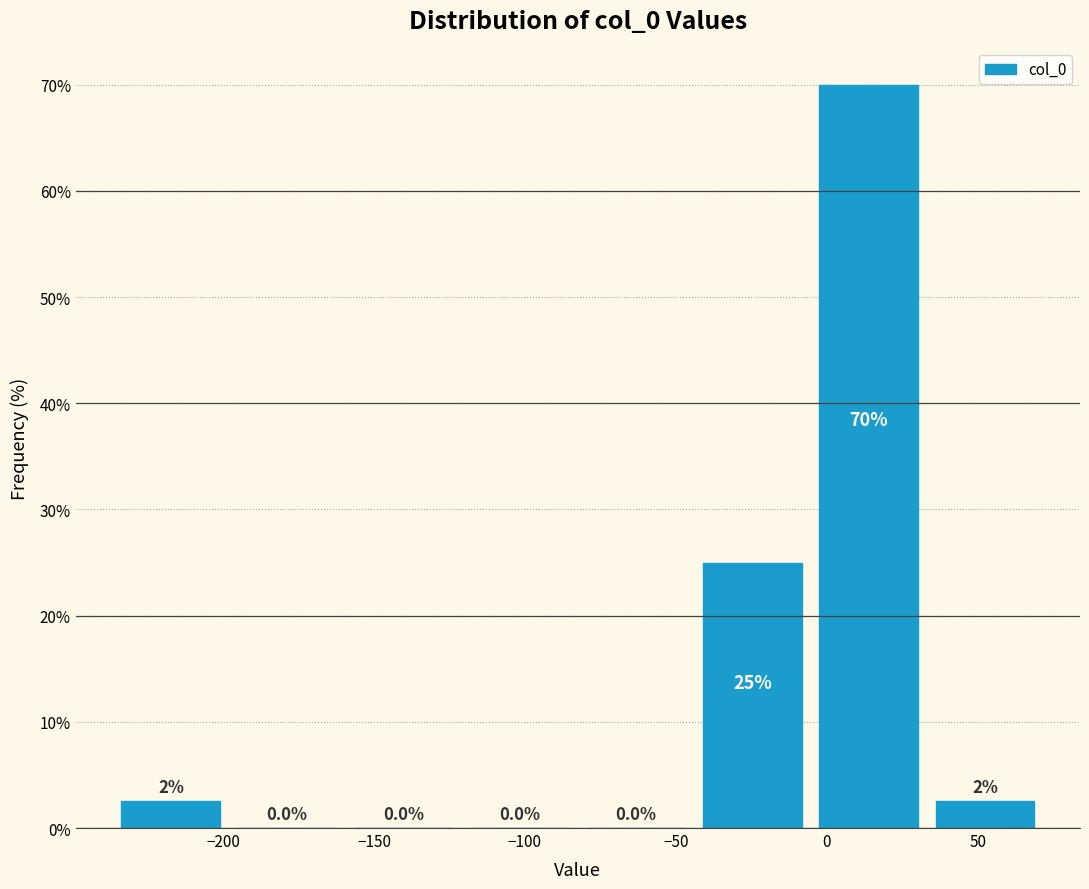

Over which range of the x-axis is the bar tallest?

-5 to 35